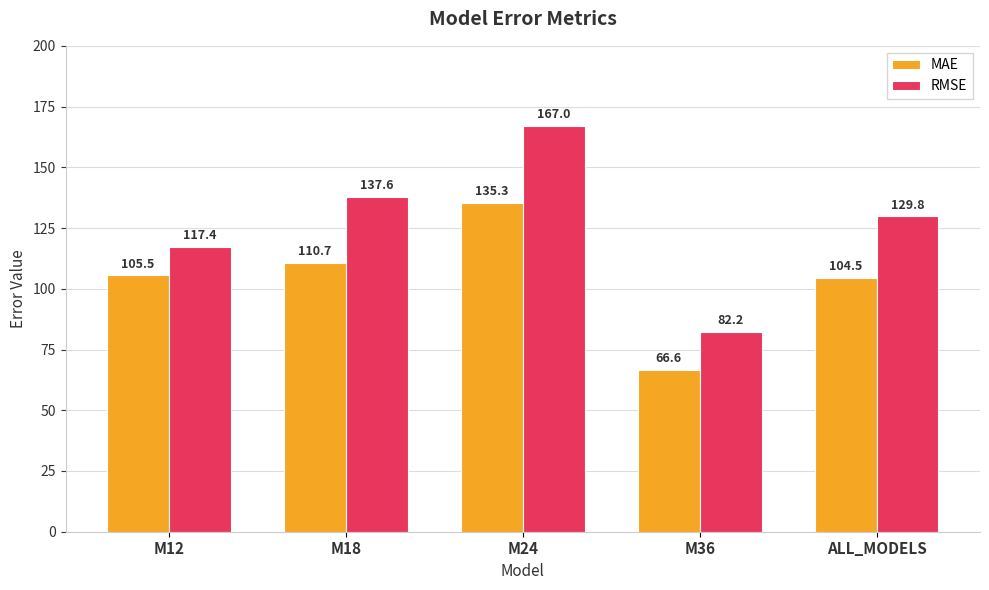

Between M24 and M36, which series saw the biggest shift?

RMSE